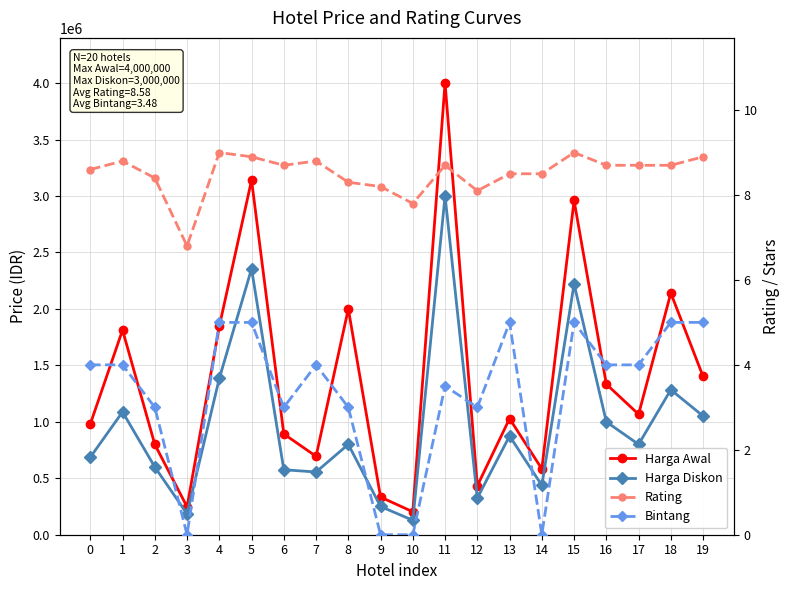

True or false: Harga Awal and Rating intersect in this chart.

False